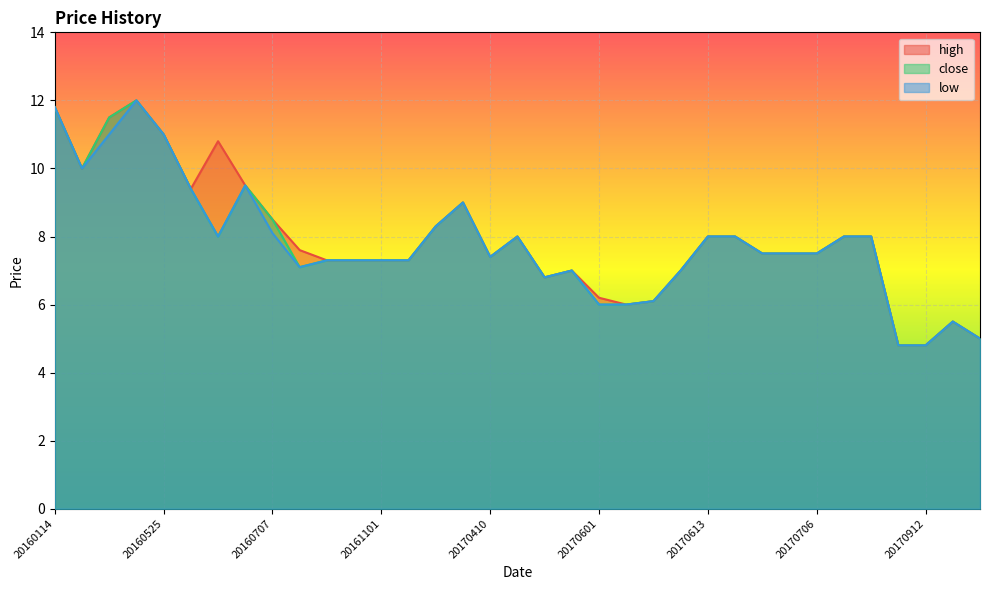

Rank the series at 20170613 from highest to lowest value.

high, close, low